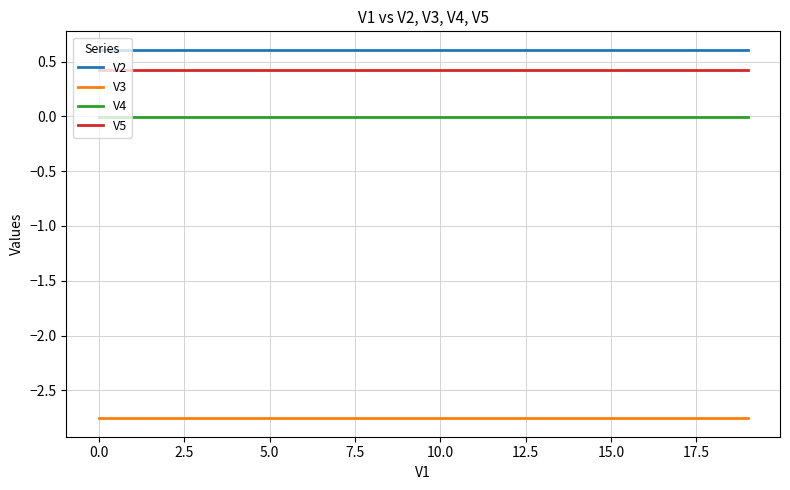

True or false: V2 and V3 cross at least once.

False